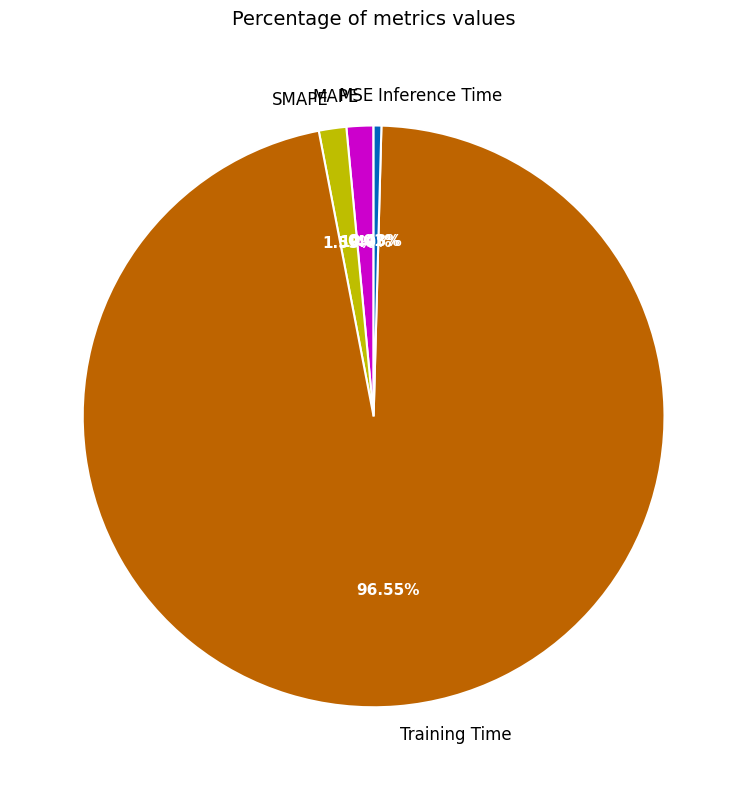

True or false: MAPE accounts for 14% of the total.

False